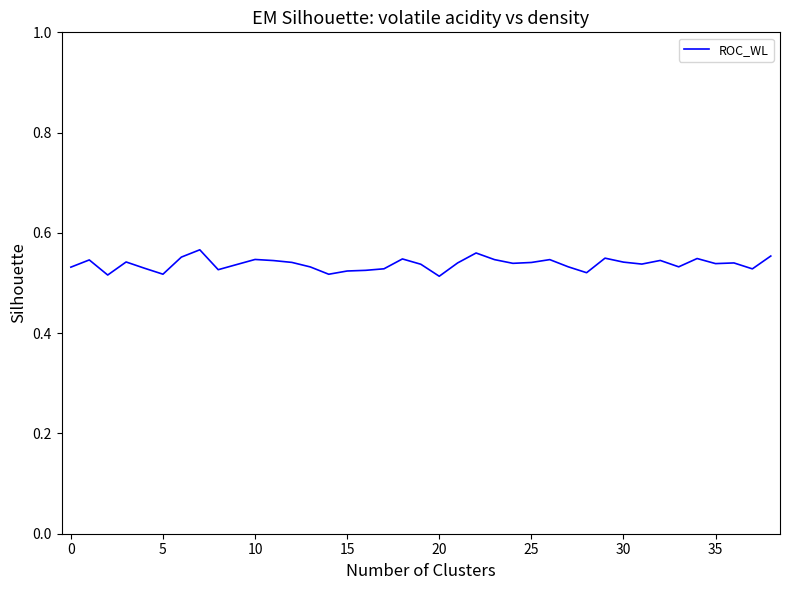

What is the minimum value shown in the chart?

0.5